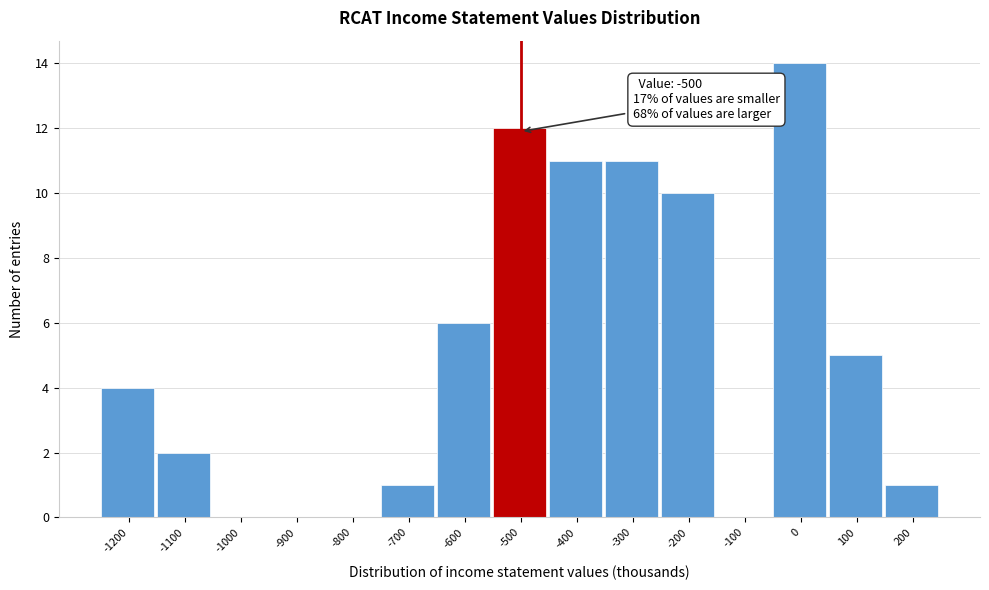

Which range on the x-axis has the tallest bar?

-50 to 50